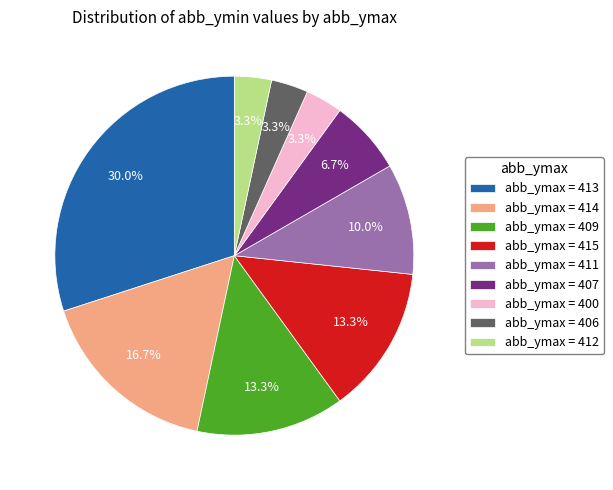

Count the number of slices in the pie.

9